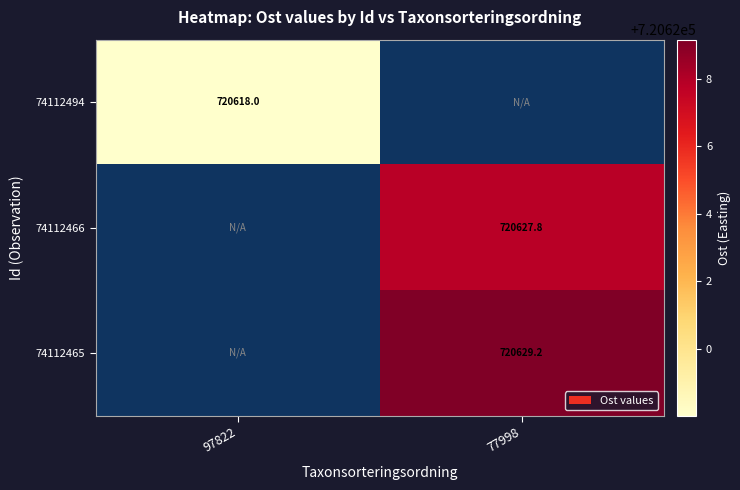

The 74112465 series shows 720629.2 at 77998. True or false?

True